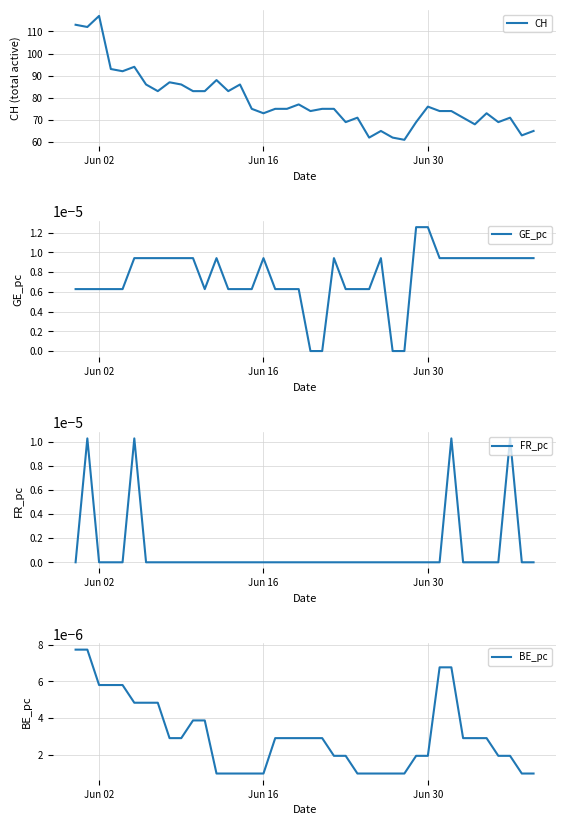

What is the maximum value for CH?

117